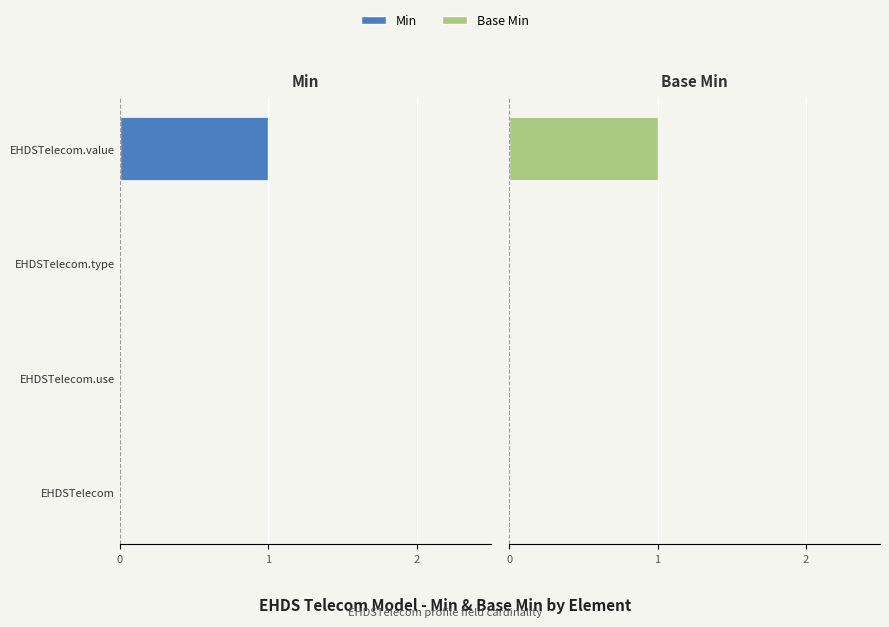

Is the value of Base Min at EHDSTelecom greater than the value of Min at EHDSTelecom.use?

No